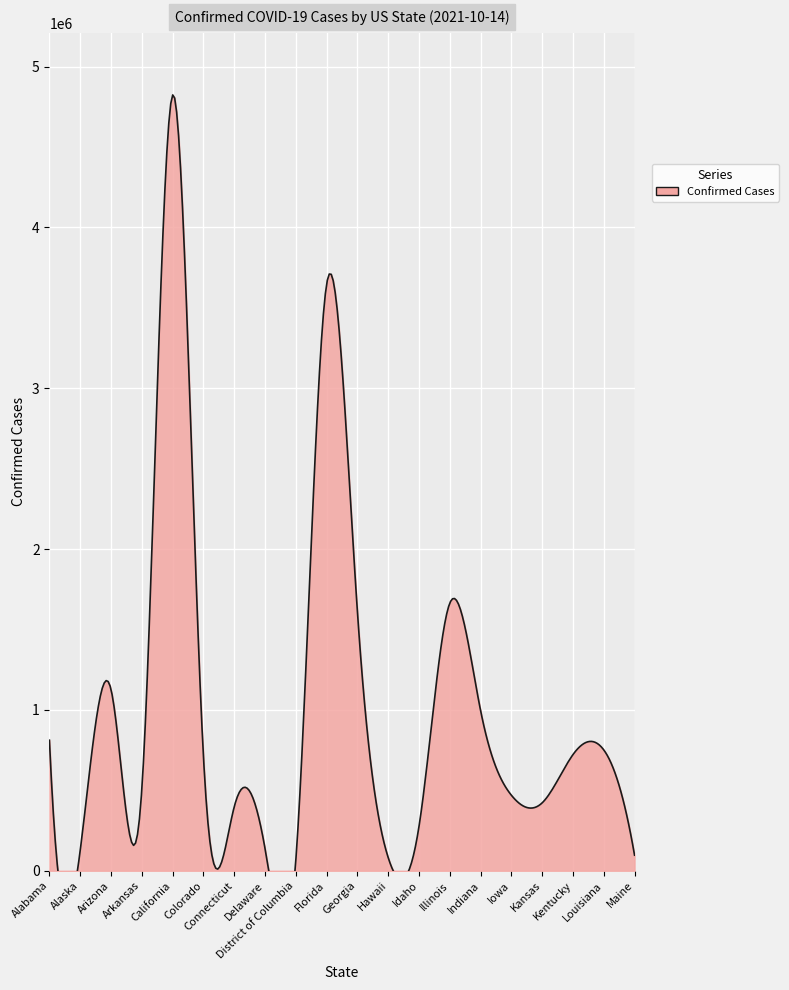

What is the value of the 14th point from the left?

1663374